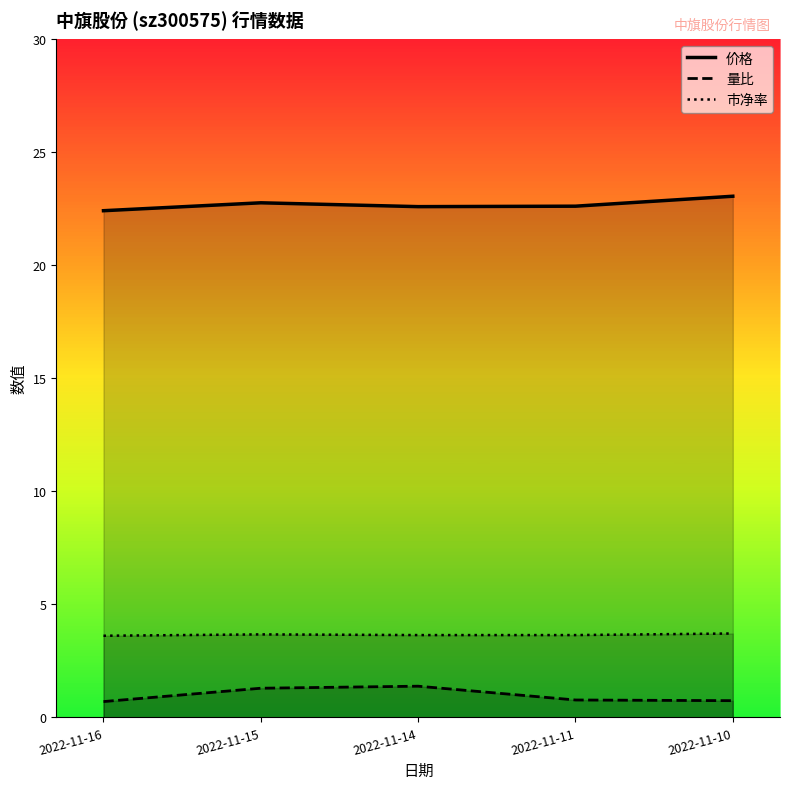

What is the difference between the maximum and minimum values in the 价格 series?

0.6